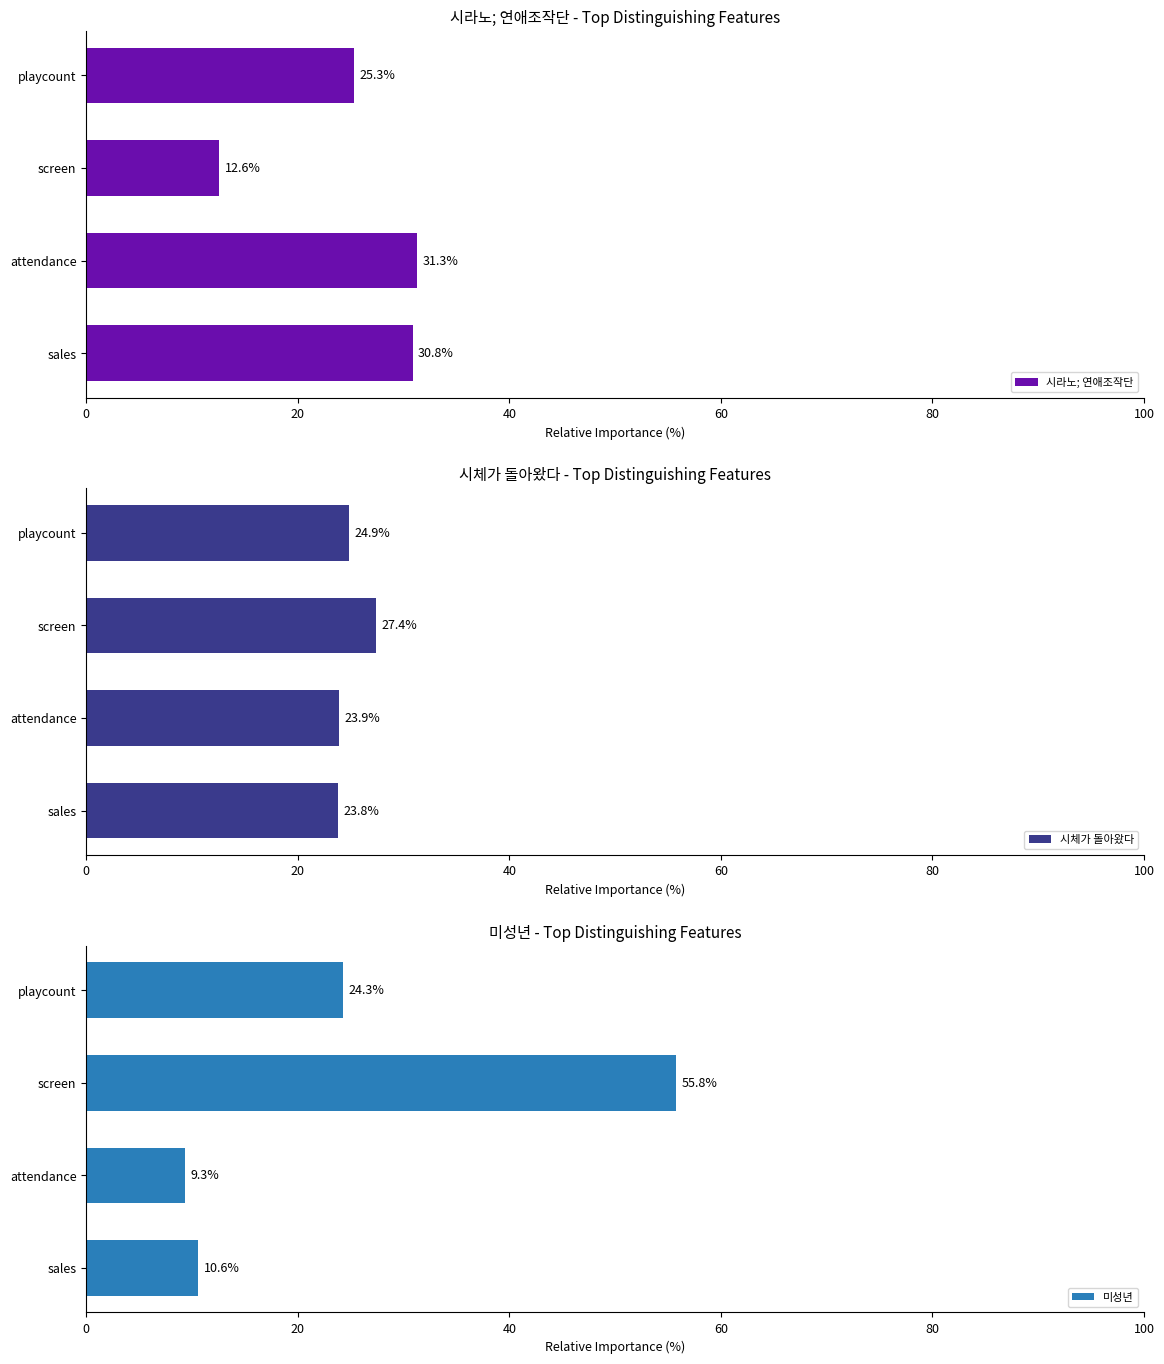

What is the difference between the maximum and minimum values in the 시라노; 연애조작단 series?

18.7